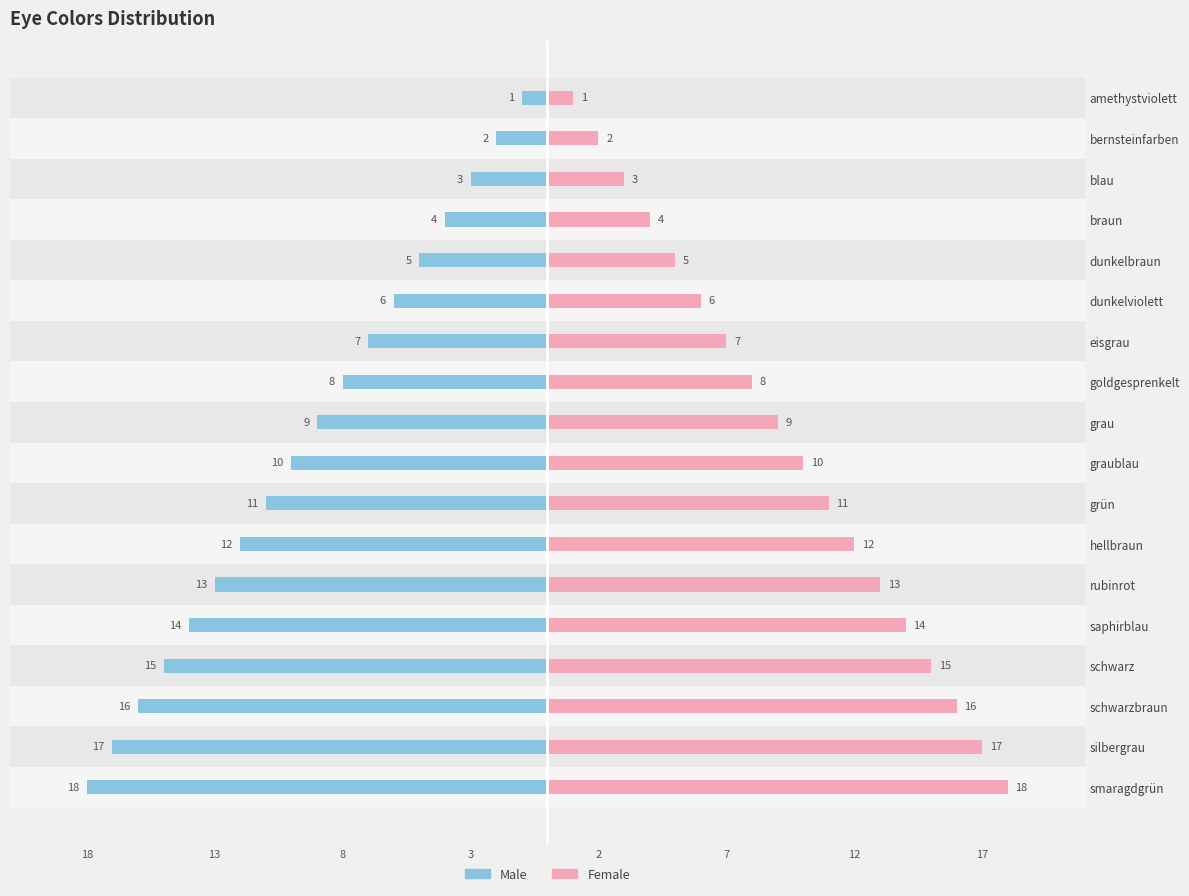

Reading right to left, transcribe all the data shown in this chart.

Male: -18	-17	-16	-15	-14	-13	-12	-11	-10	-9	-8	-7	-6	-5	-4	-3	-2	-1
Female: 18	17	16	15	14	13	12	11	10	9	8	7	6	5	4	3	2	1